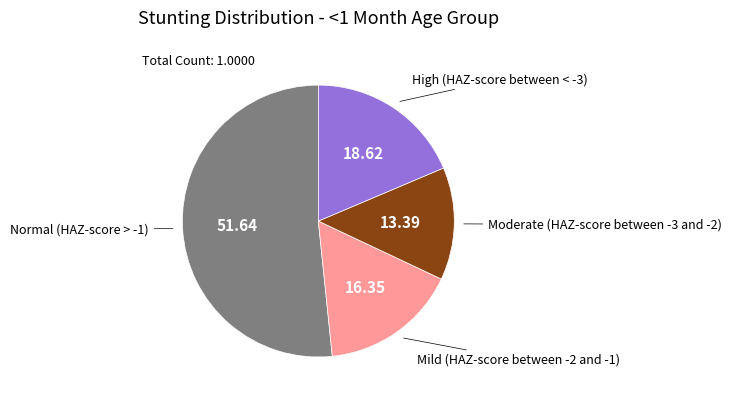

Does any single category account for the majority?

Yes